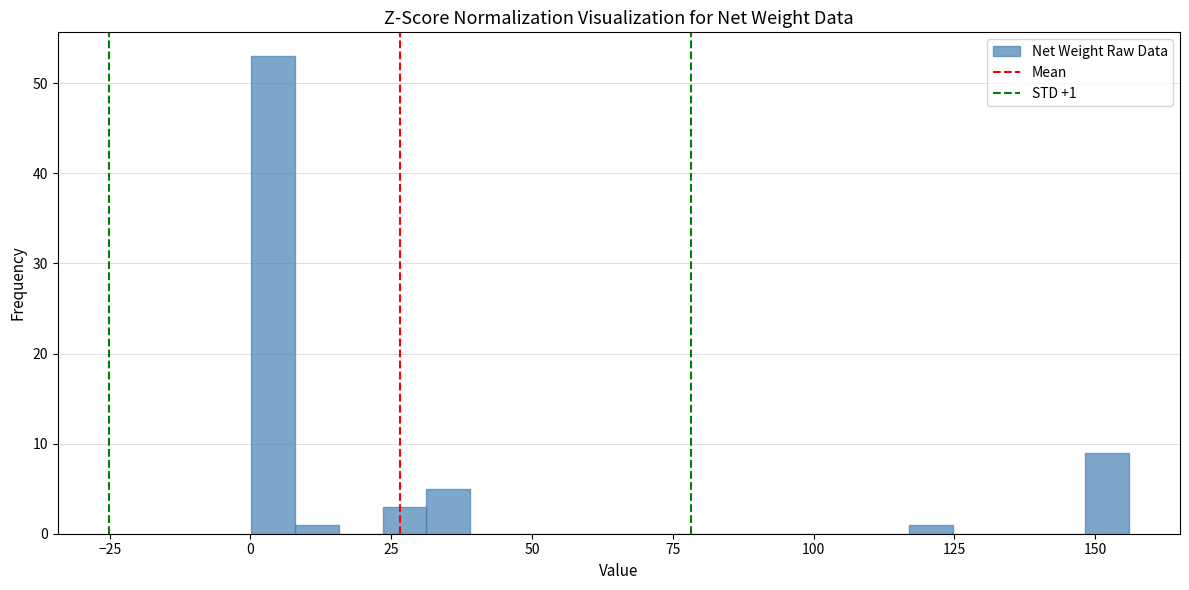

Around what value on the x-axis is the tallest bar? Give the approximate position of its centre, as read against the axis.

5